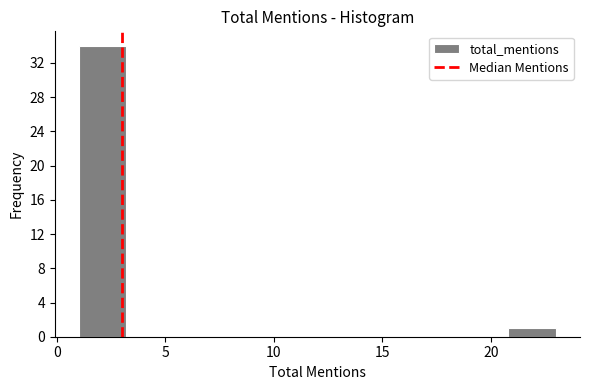

Over which range of the x-axis is the bar tallest?

1.0 to 3.2